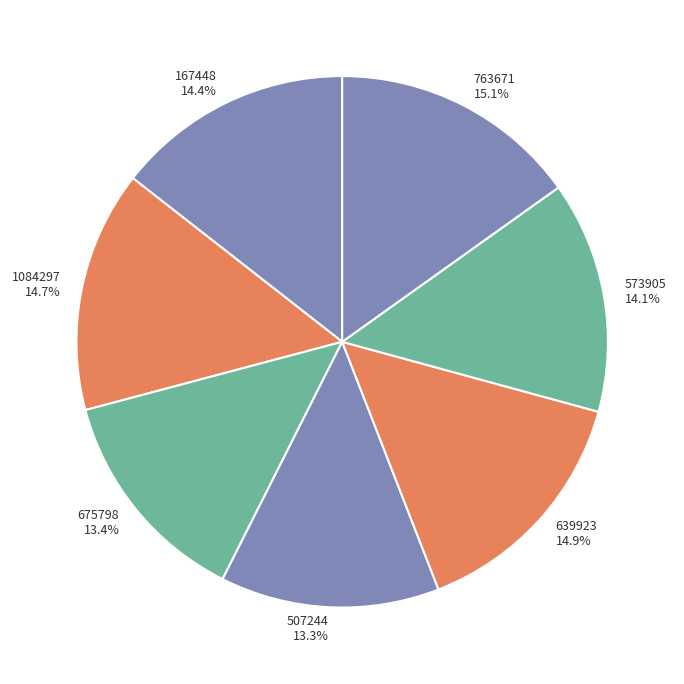

How many segments does this pie chart have?

7